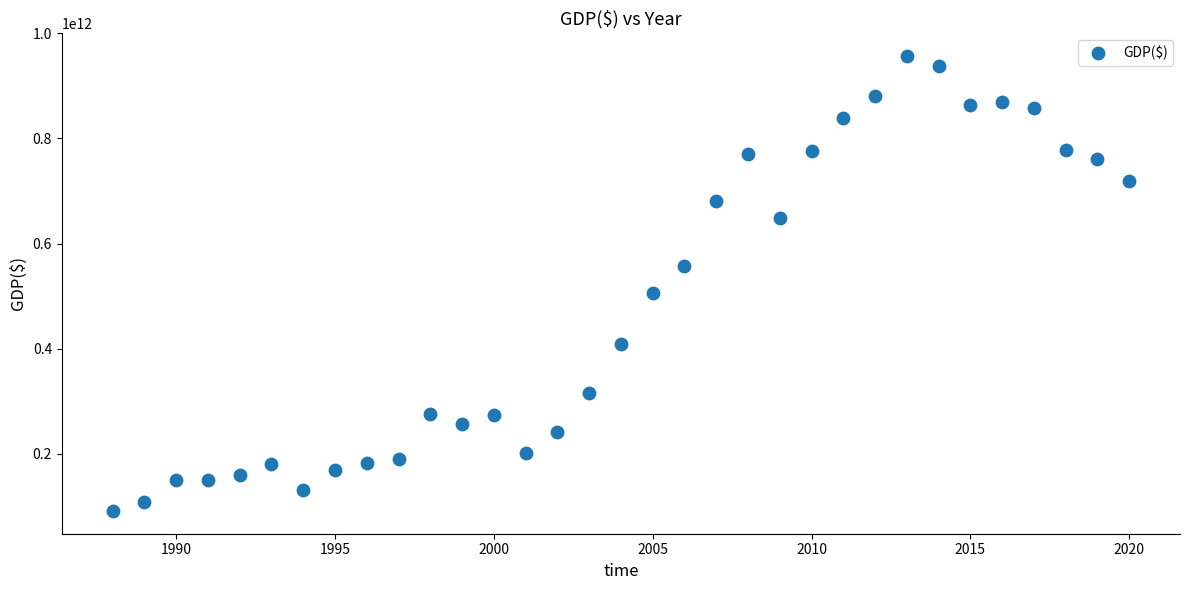

What is the range of X values (max minus min)?

32.0